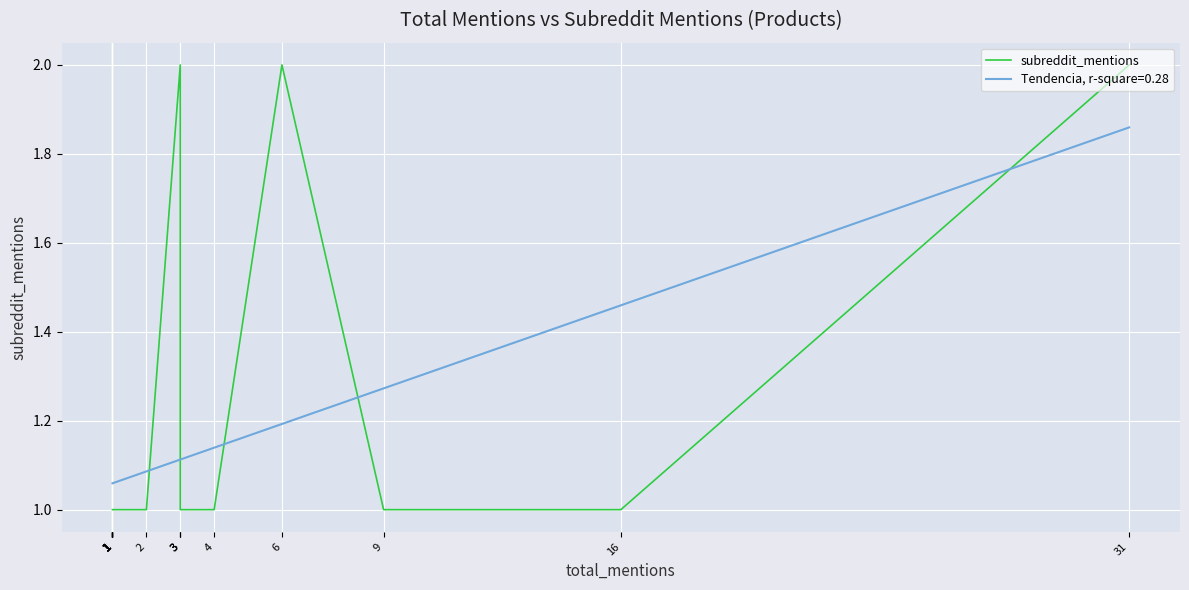

What is the greatest value displayed?

2